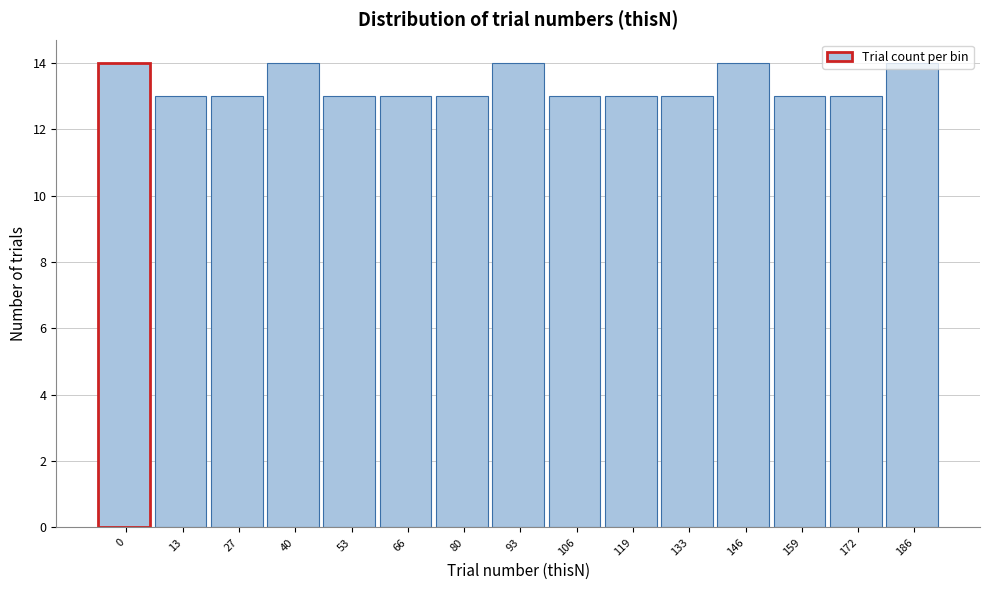

What is the average value?

13